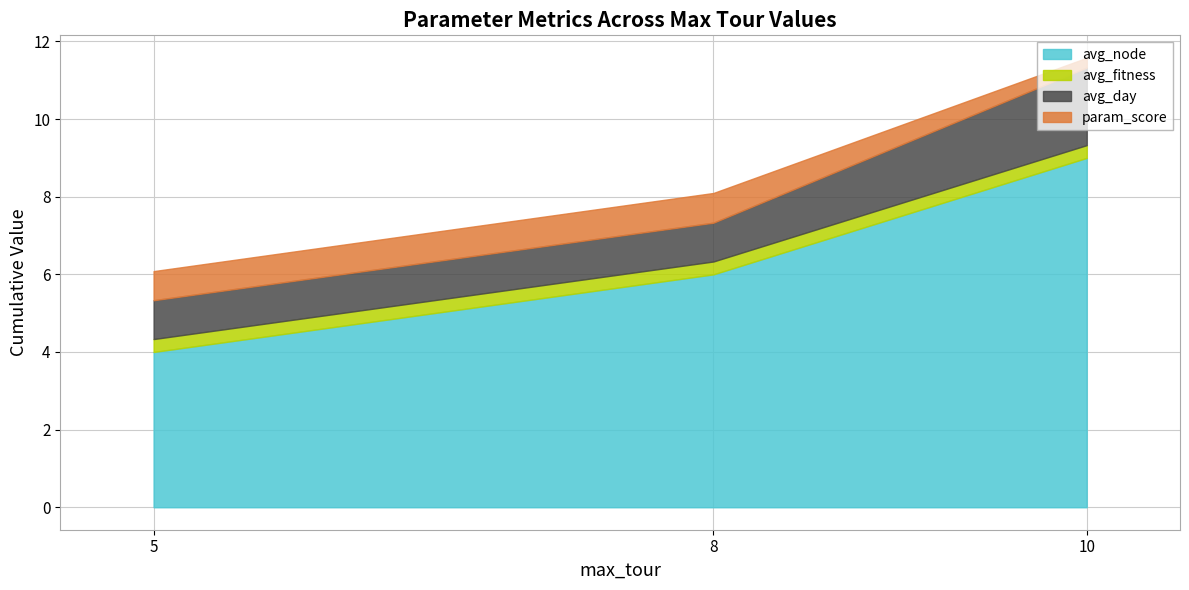

Which series has the largest total across all categories?

avg_node